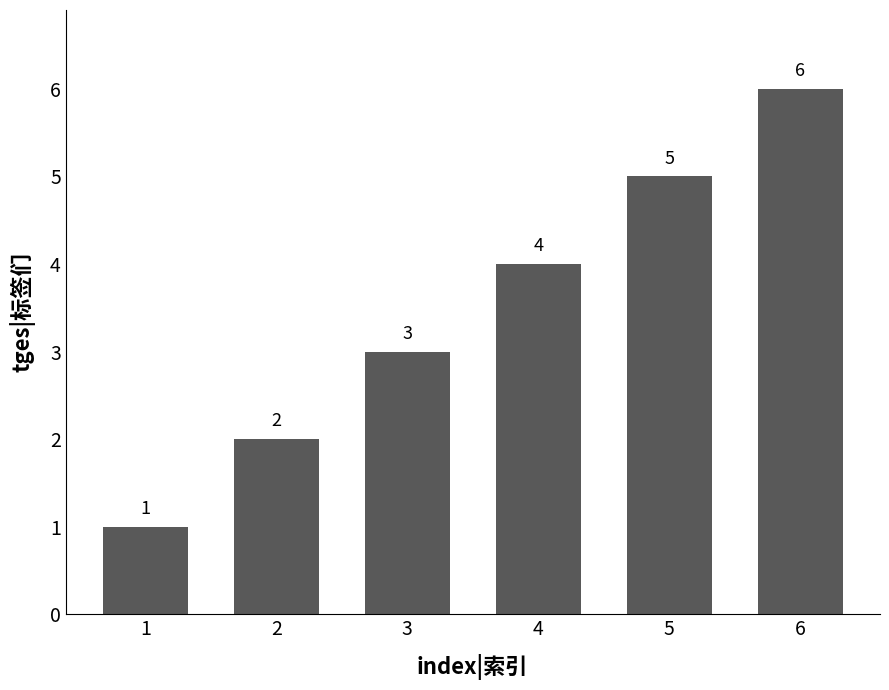

How many values are below 4?

3